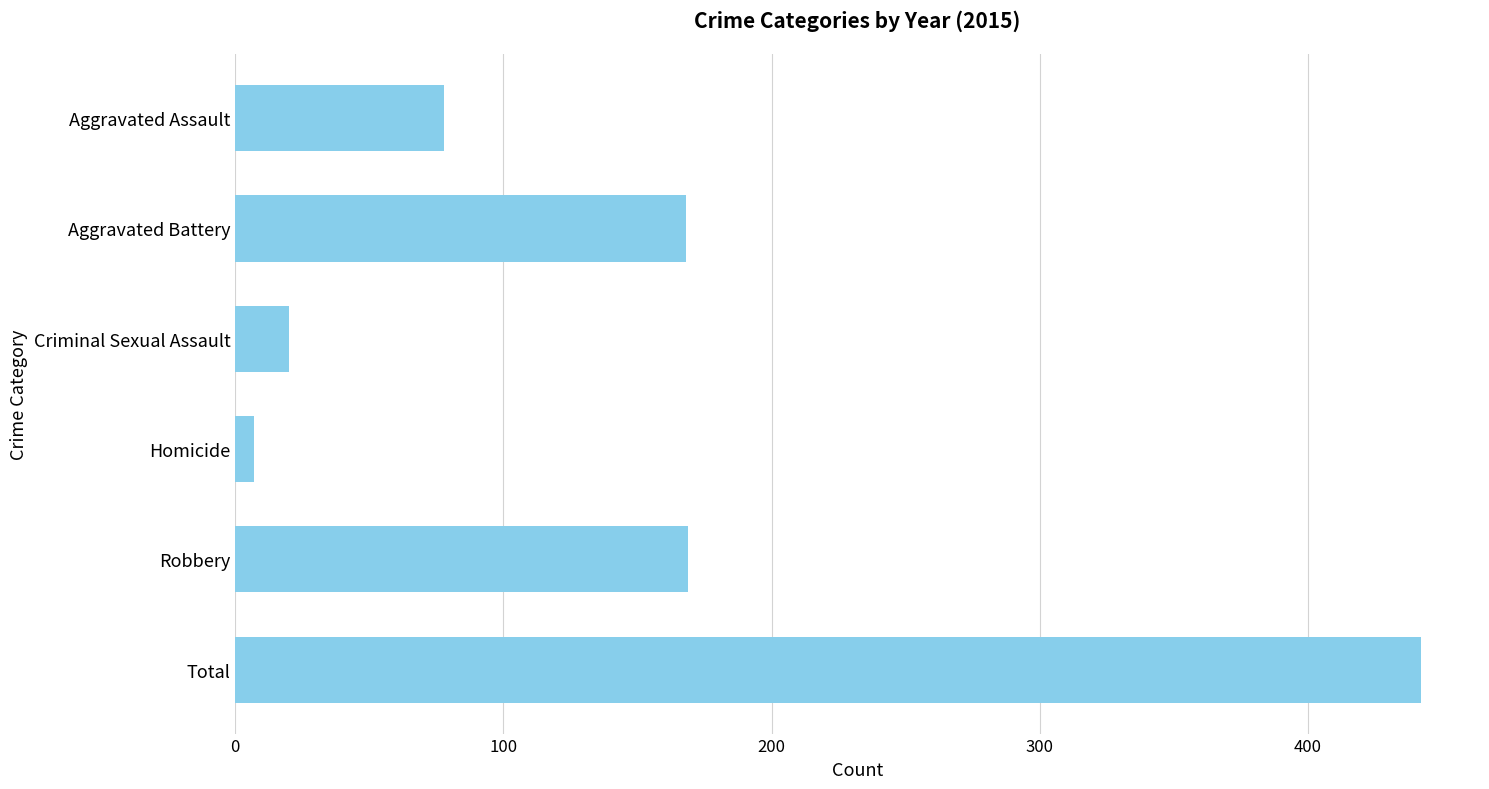

Are the bars horizontal?

Yes